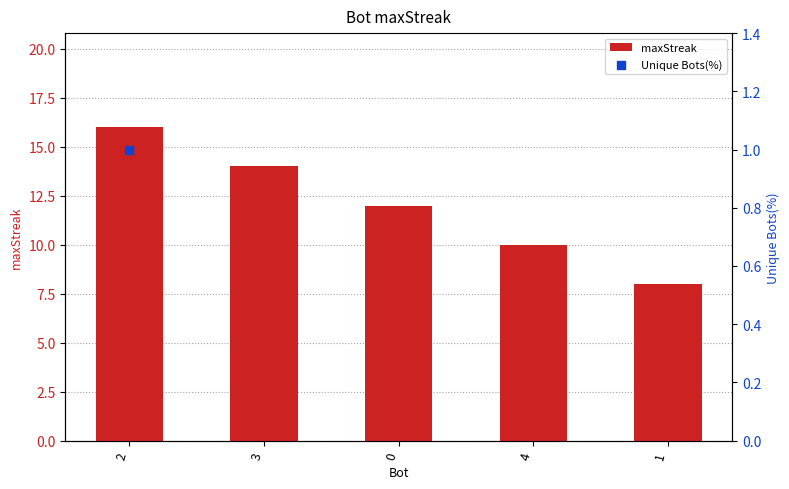

What is the change in value from 0 to 1?

-4